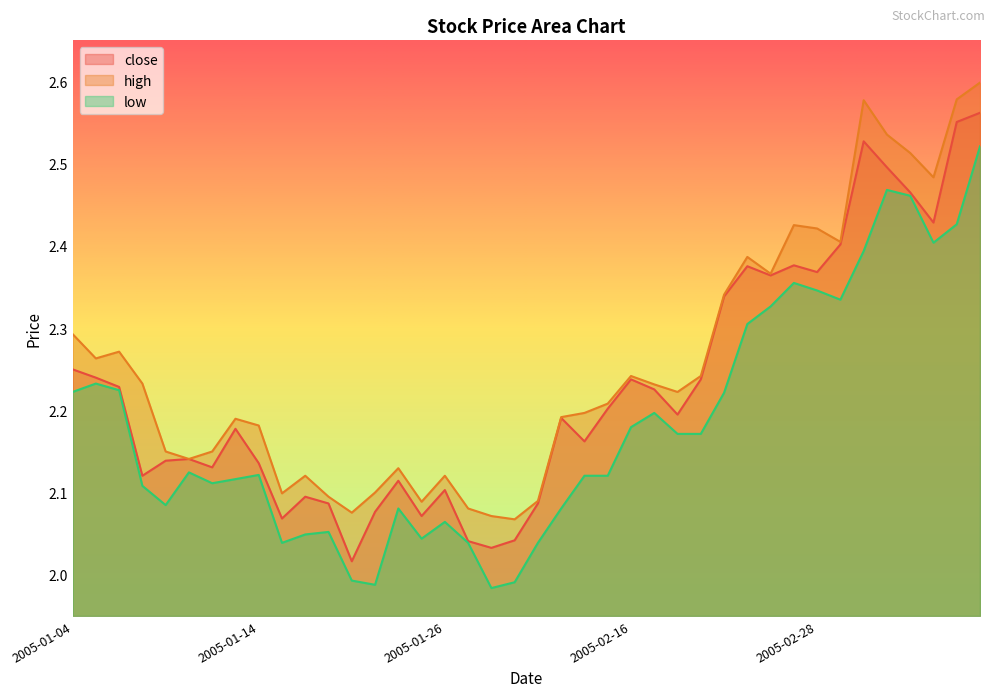

What are all the series names shown in the legend?

close, high, low